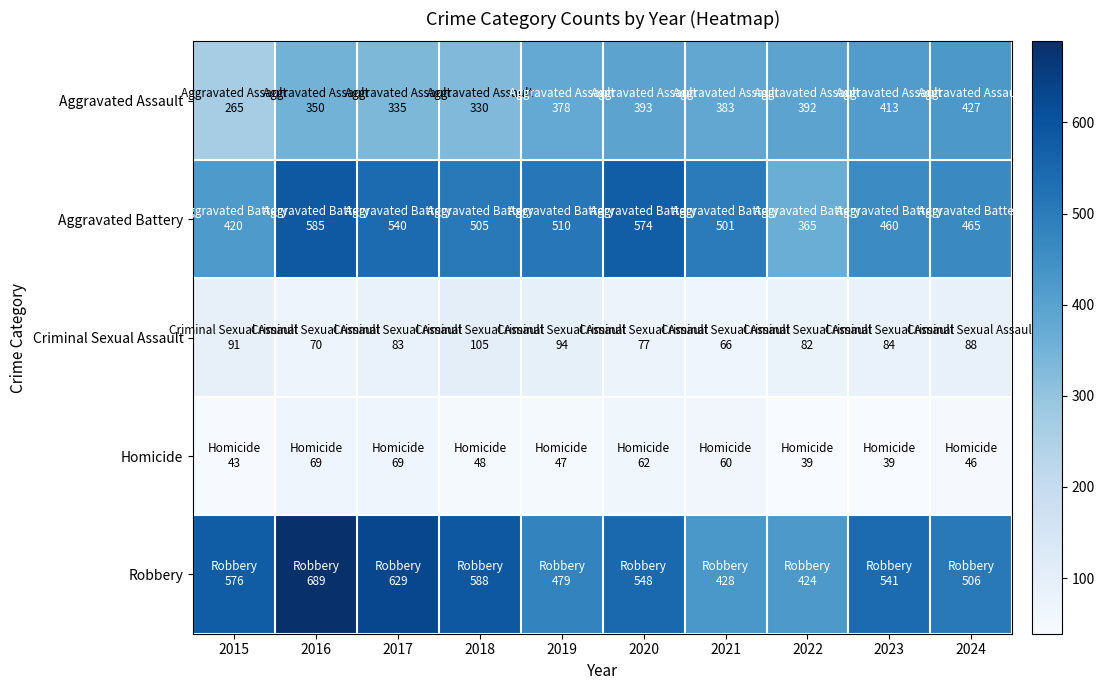

Which series has the largest total across all categories?

Robbery